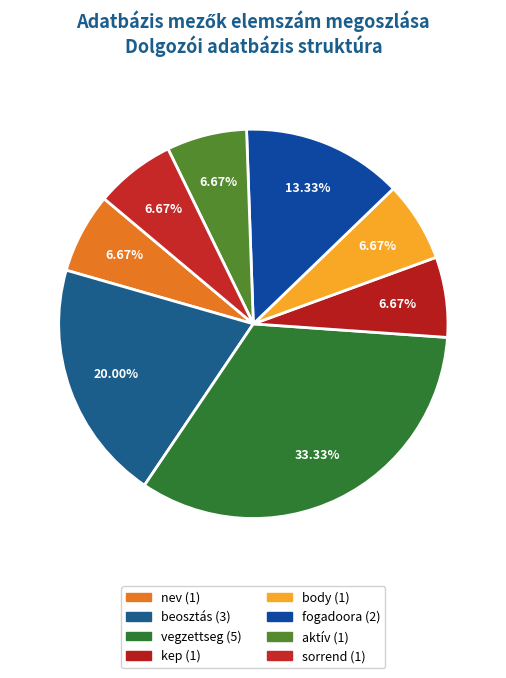

To the nearest percent, what is the average slice percentage?

12%